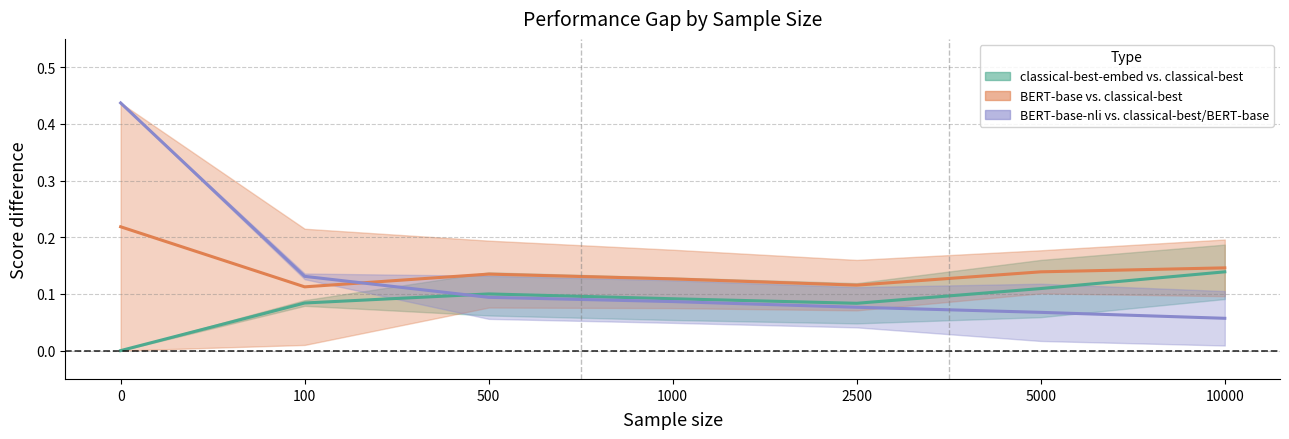

In Group2 mid, how many points are lower than both neighbors (excluding endpoints)?

2